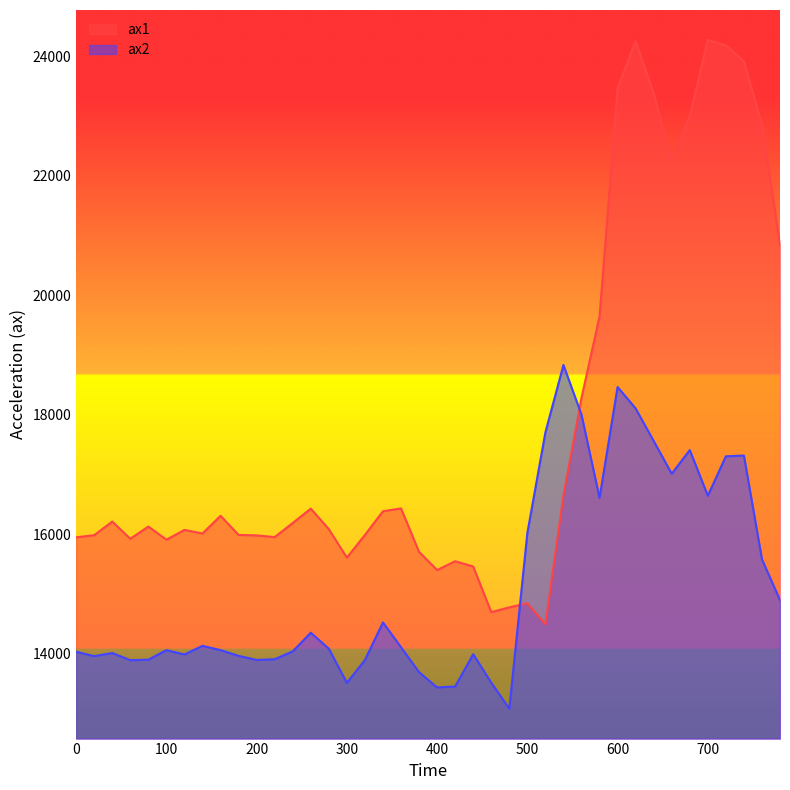

List the series in order of their overall mean, highest first.

ax1, ax2